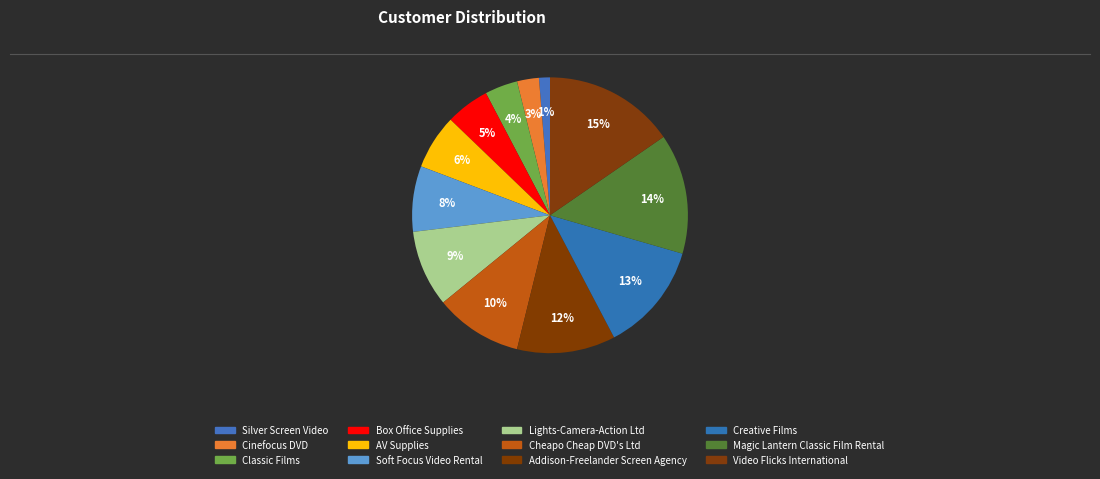

Count the number of slices in the pie.

12